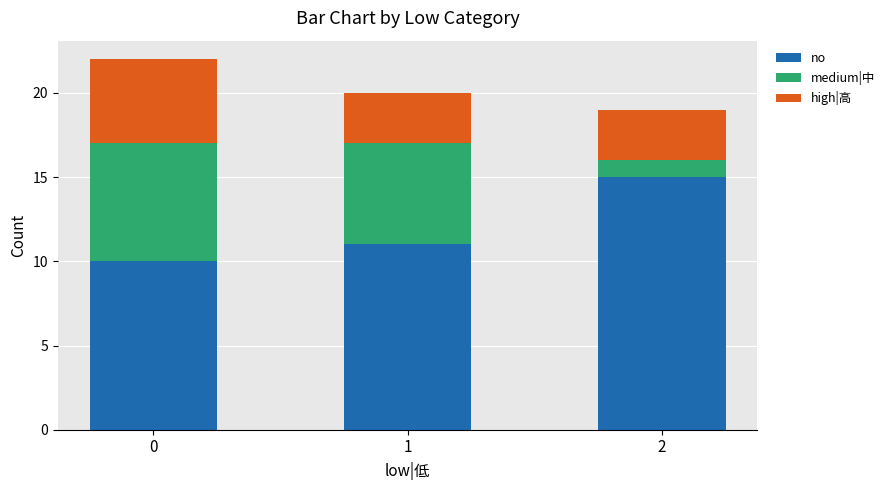

What is the maximum value for no?

15